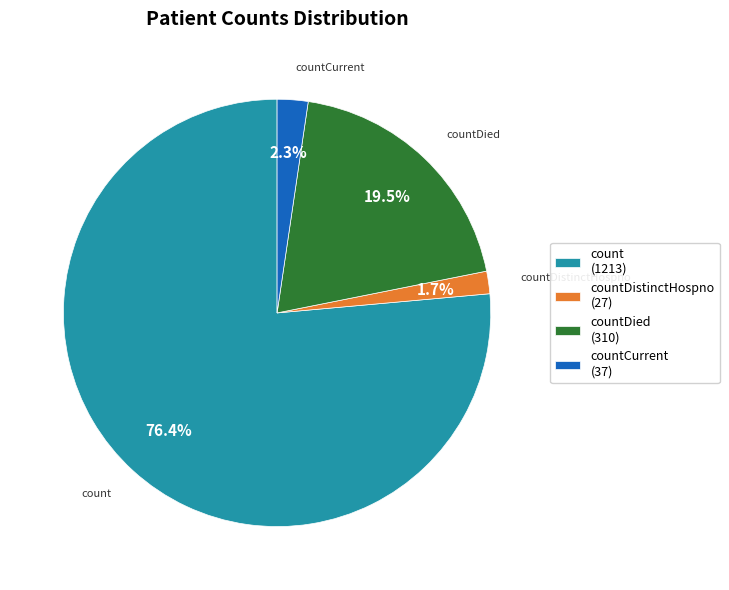

Which slice is the largest?

count (1213)